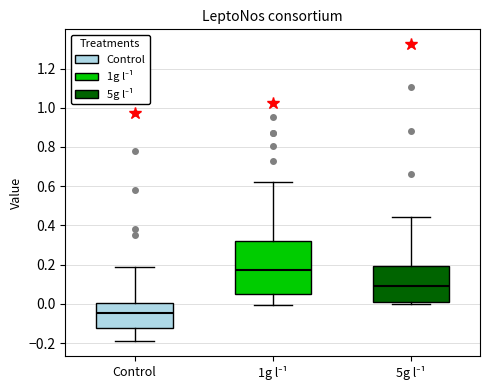

Which box's median line is the lowest?

Control